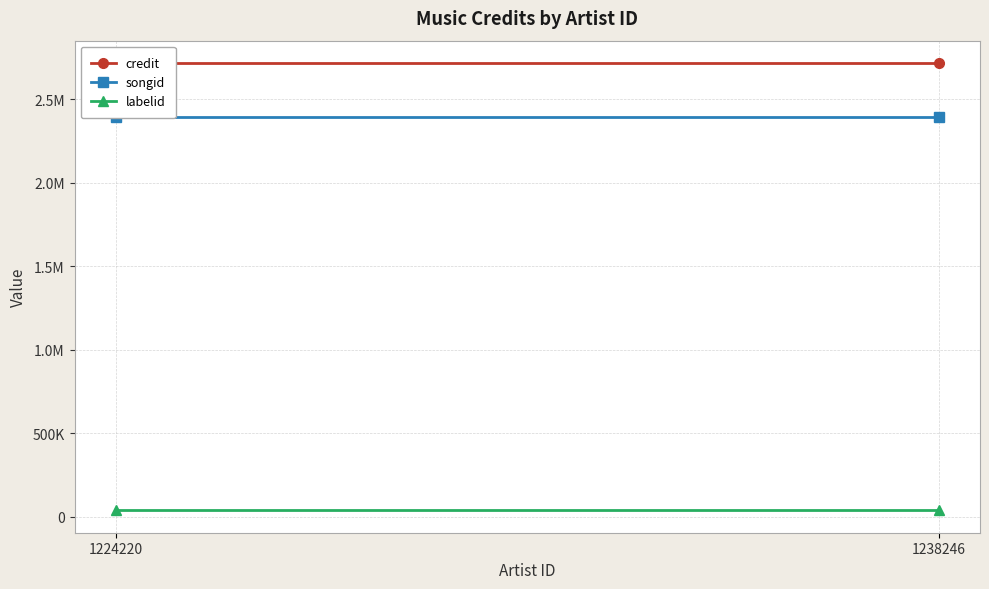

What is the total value across all series at 1224220?

5152469